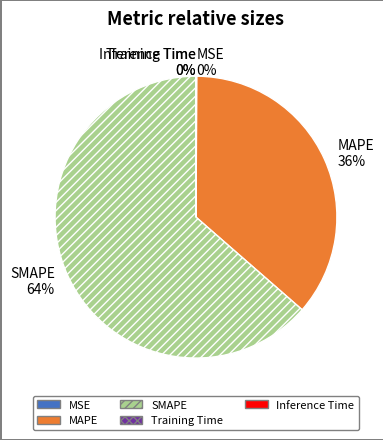

Is SMAPE the majority of the pie?

Yes